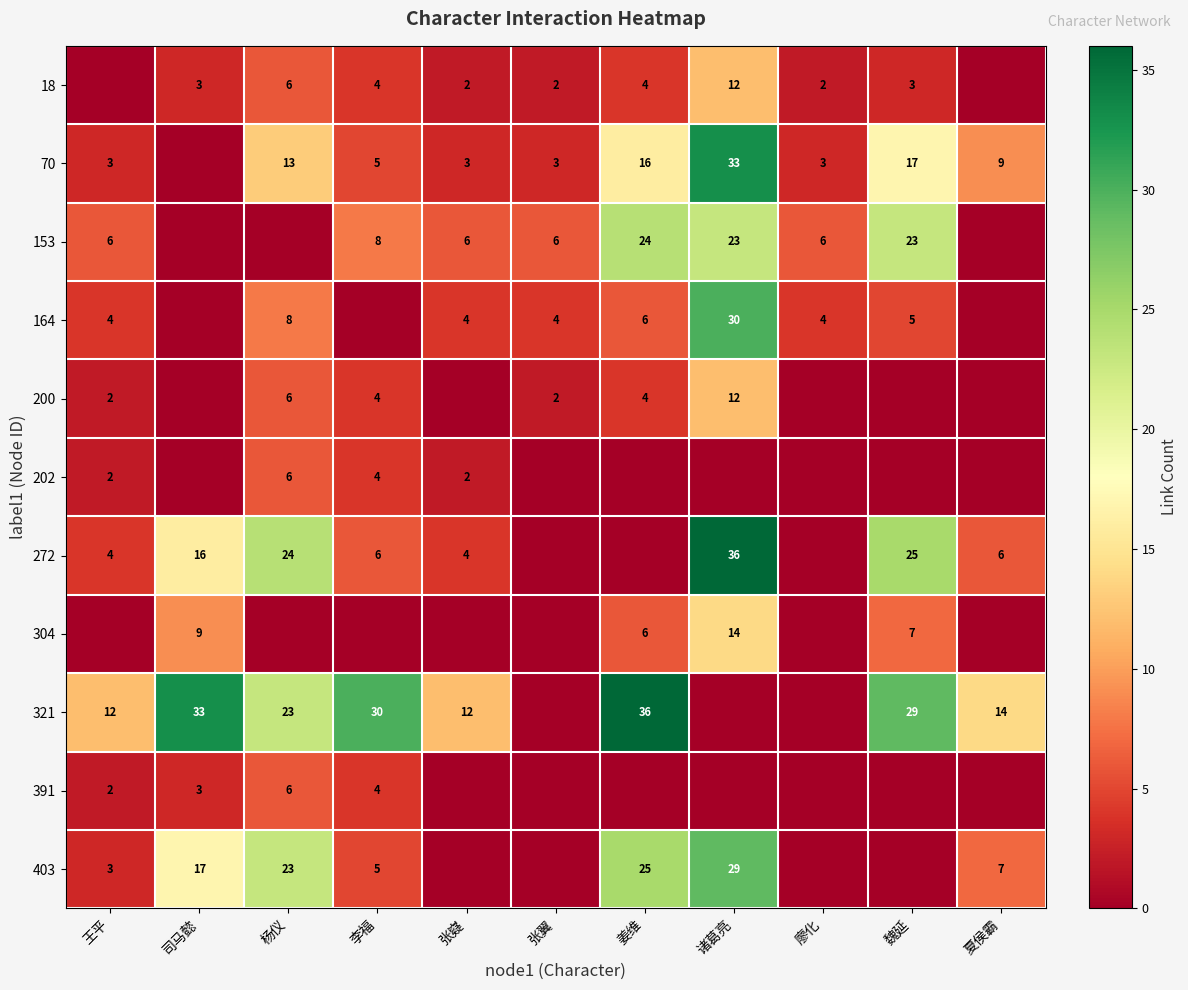

The value of 70 at 张翼 is 5. True or false?

False